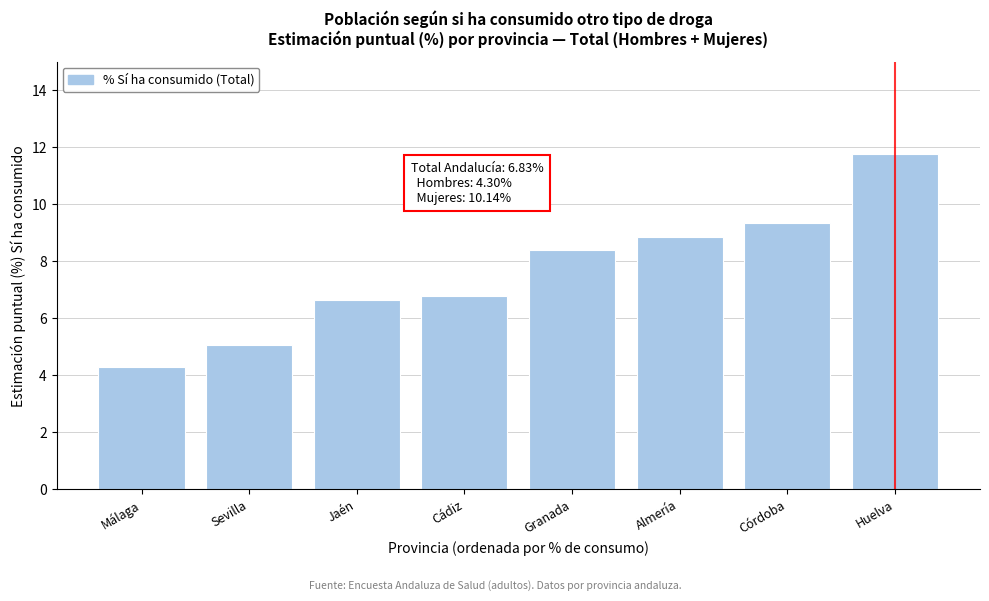

Reading left to right, extract all data points from this chart.

4.3	5.1	6.7	6.8	8.4	8.9	9.3	11.8